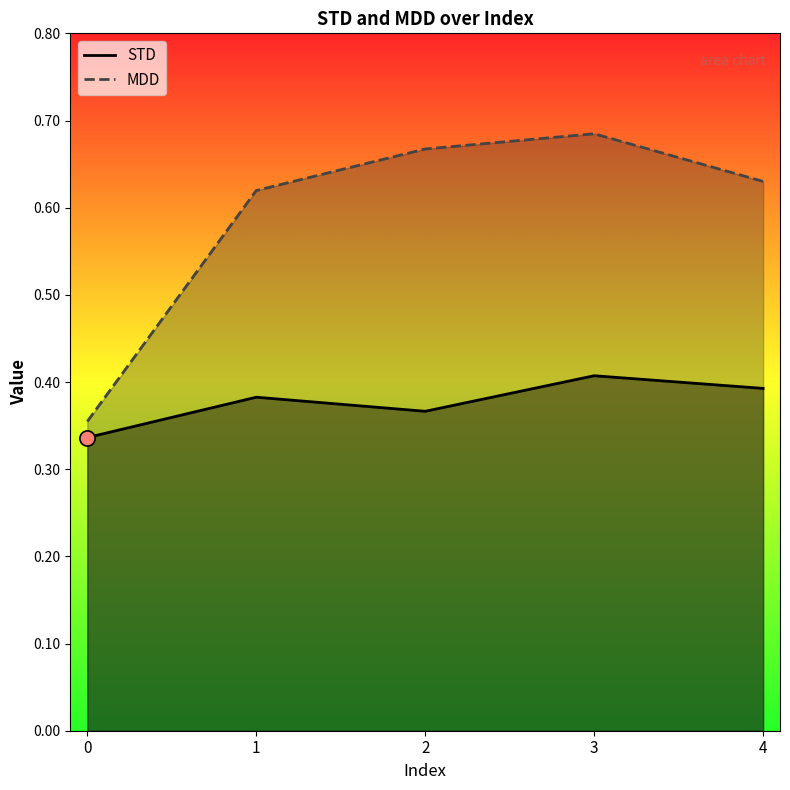

Which series has the widest spread of Y values?

MDD